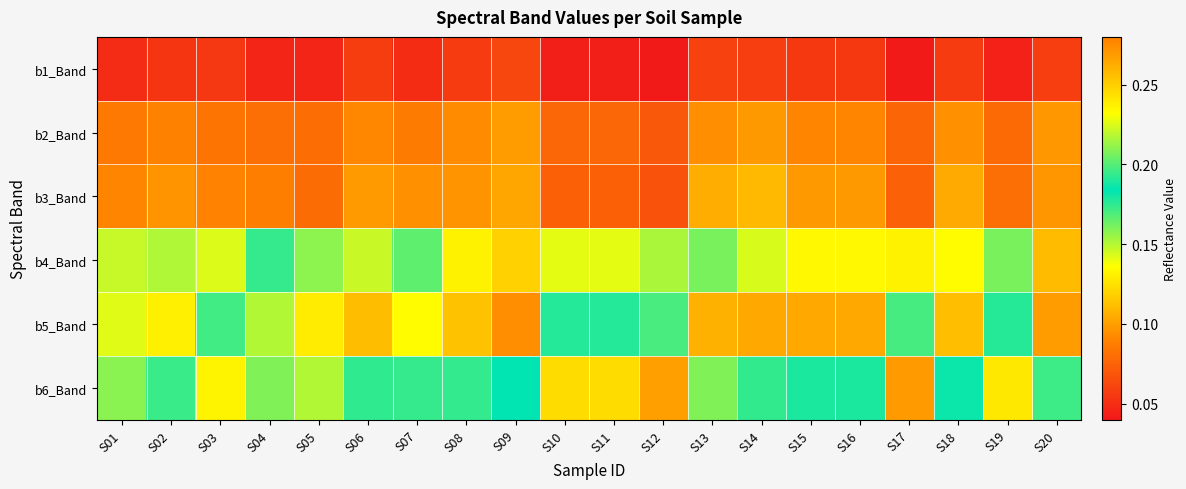

Reading right to left, extract all data points from this chart.

b1_Band: S20=0.1	S19=0.0	S18=0.1	S17=0.0	S16=0.1	S15=0.1	S14=0.1	S13=0.1	S12=0.0	S11=0.0	S10=0.0	S09=0.1	S08=0.1	S07=0.0	S06=0.1	S05=0.0	S04=0.0	S03=0.1	S02=0.1	S01=0.0
b2_Band: S20=0.1	S19=0.1	S18=0.1	S17=0.1	S16=0.1	S15=0.1	S14=0.1	S13=0.1	S12=0.1	S11=0.1	S10=0.1	S09=0.1	S08=0.1	S07=0.1	S06=0.1	S05=0.1	S04=0.1	S03=0.1	S02=0.1	S01=0.1
b3_Band: S20=0.1	S19=0.1	S18=0.1	S17=0.1	S16=0.1	S15=0.1	S14=0.1	S13=0.1	S12=0.1	S11=0.1	S10=0.1	S09=0.1	S08=0.1	S07=0.1	S06=0.1	S05=0.1	S04=0.1	S03=0.1	S02=0.1	S01=0.1
b4_Band: S20=0.3	S19=0.2	S18=0.2	S17=0.2	S16=0.2	S15=0.2	S14=0.2	S13=0.2	S12=0.2	S11=0.2	S10=0.2	S09=0.2	S08=0.2	S07=0.2	S06=0.2	S05=0.2	S04=0.2	S03=0.2	S02=0.2	S01=0.2
b5_Band: S20=0.3	S19=0.2	S18=0.3	S17=0.2	S16=0.3	S15=0.3	S14=0.3	S13=0.3	S12=0.2	S11=0.2	S10=0.2	S09=0.3	S08=0.3	S07=0.2	S06=0.3	S05=0.2	S04=0.2	S03=0.2	S02=0.2	S01=0.2
b6_Band: S20=0.2	S19=0.1	S18=0.2	S17=0.1	S16=0.2	S15=0.2	S14=0.2	S13=0.2	S12=0.1	S11=0.1	S10=0.1	S09=0.2	S08=0.2	S07=0.2	S06=0.2	S05=0.2	S04=0.2	S03=0.1	S02=0.2	S01=0.2